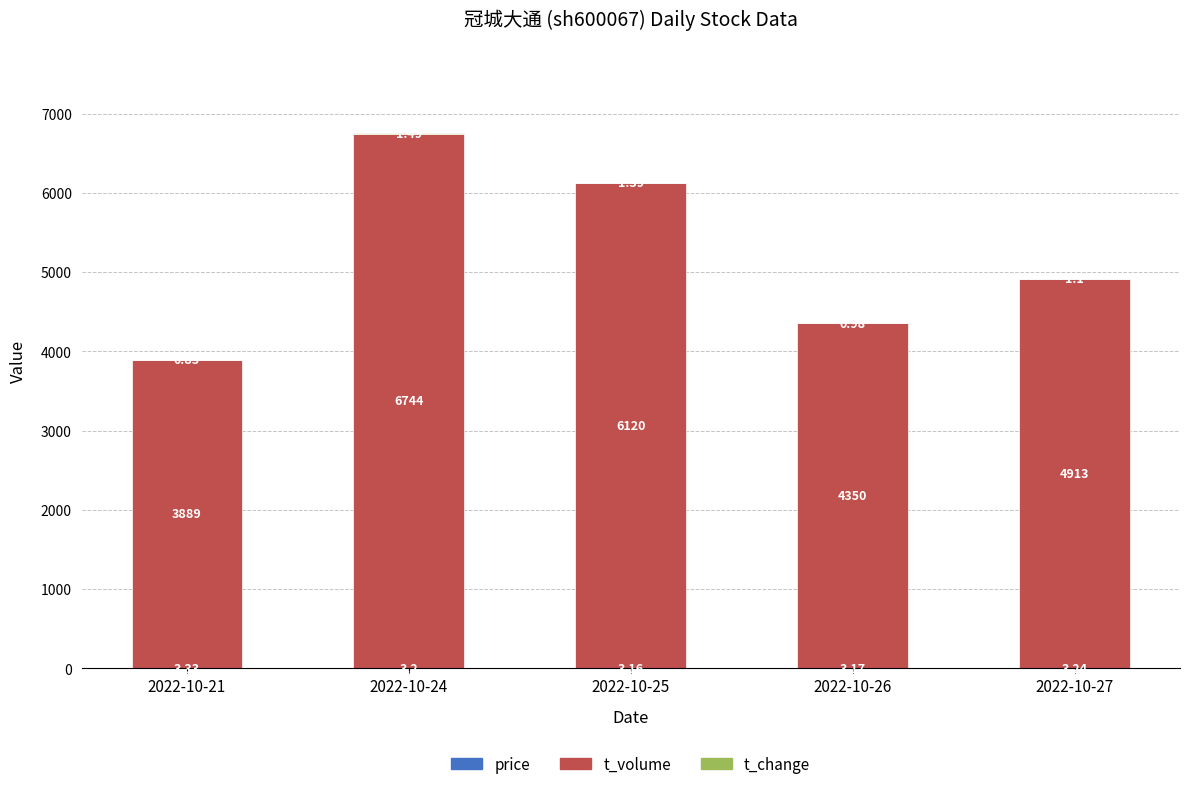

What is the total value across all series at 2022-10-27?

4917.3